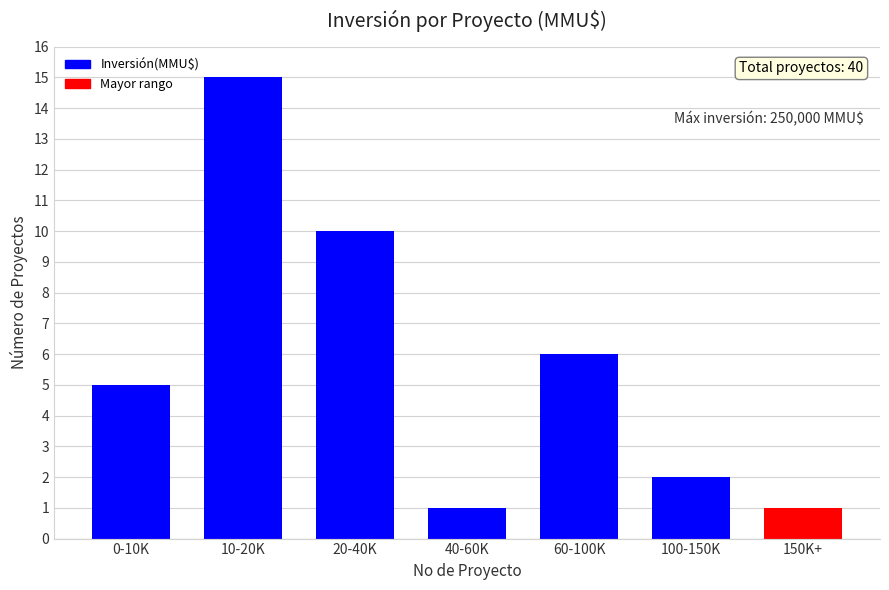

Reading right to left, extract all data points from this chart.

1	2	6	1	10	15	5